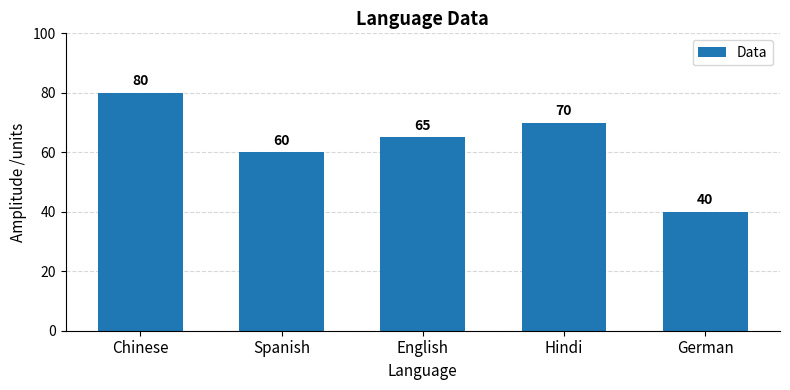

Count the number of categories in the chart.

5